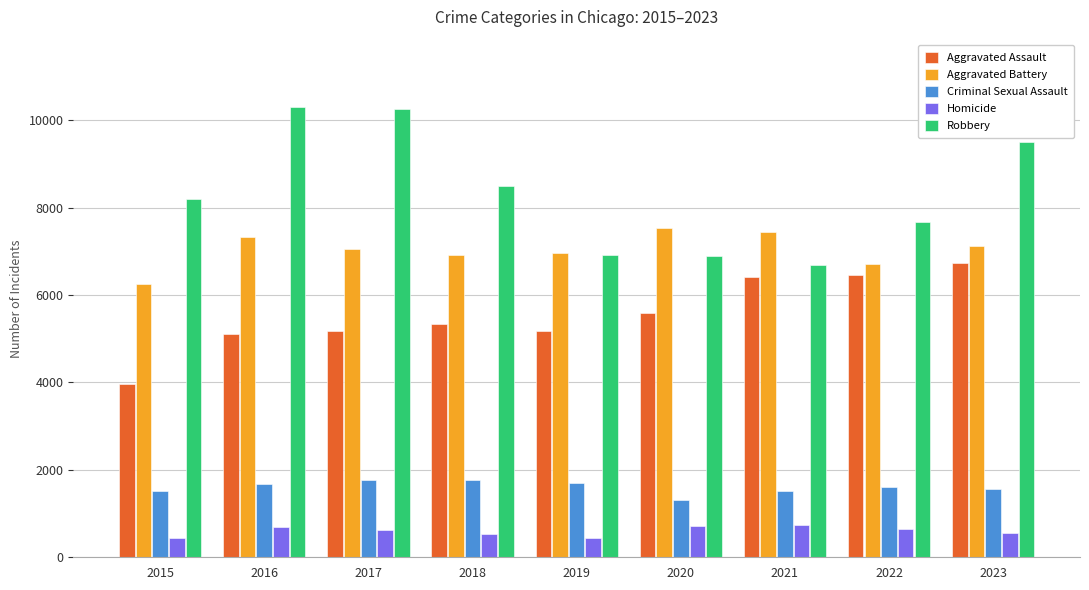

List the series in order of their peak value, lowest first.

Homicide, Criminal Sexual Assault, Aggravated Assault, Aggravated Battery, Robbery